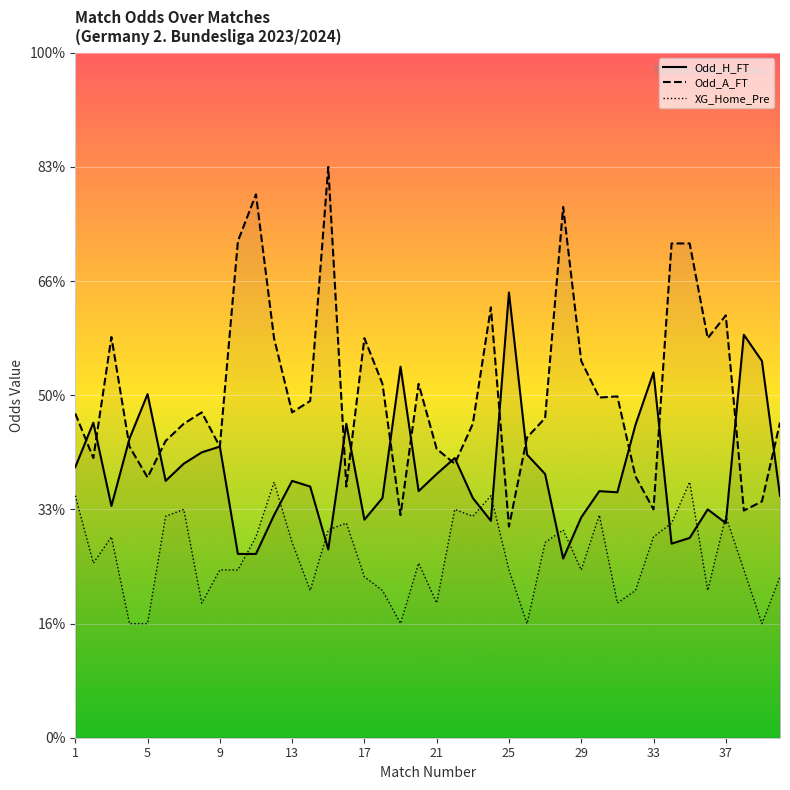

True or false: Odd_A_FT and Odd_H_FT intersect in this chart.

True